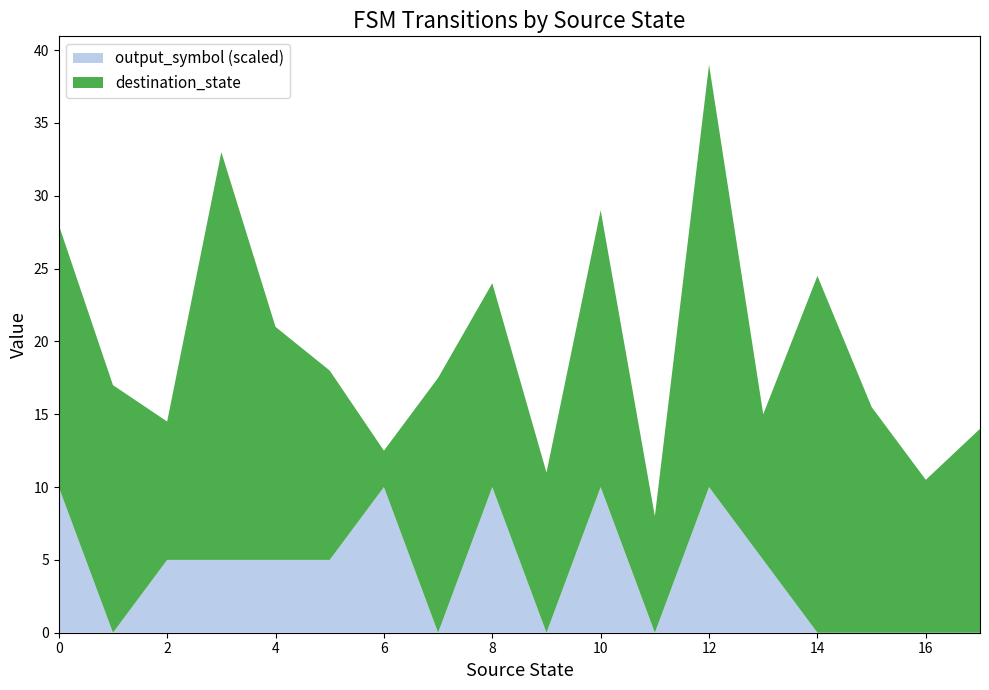

At which category is the sum across all series the highest?

12